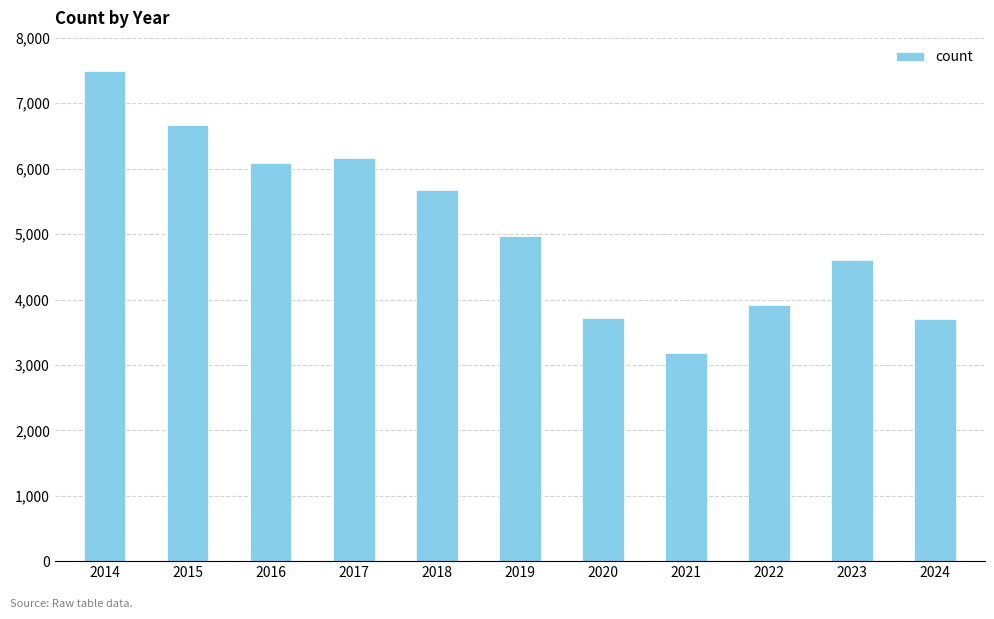

Is it true that the value at 2020 is 2351?

False